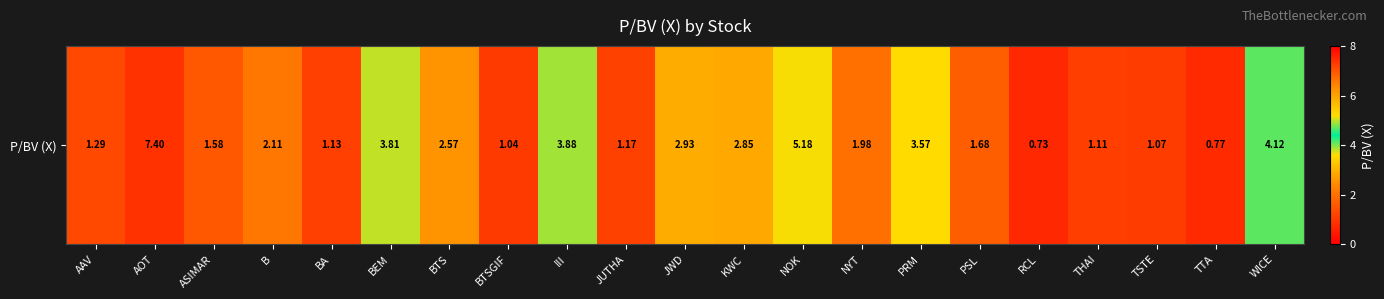

Reading left to right, what are all the values shown in this chart?

1.3	7.4	1.6	2.1	1.1	3.8	2.6	1.0	3.9	1.2	2.9	2.9	5.2	2.0	3.6	1.7	0.7	1.1	1.1	0.8	4.1